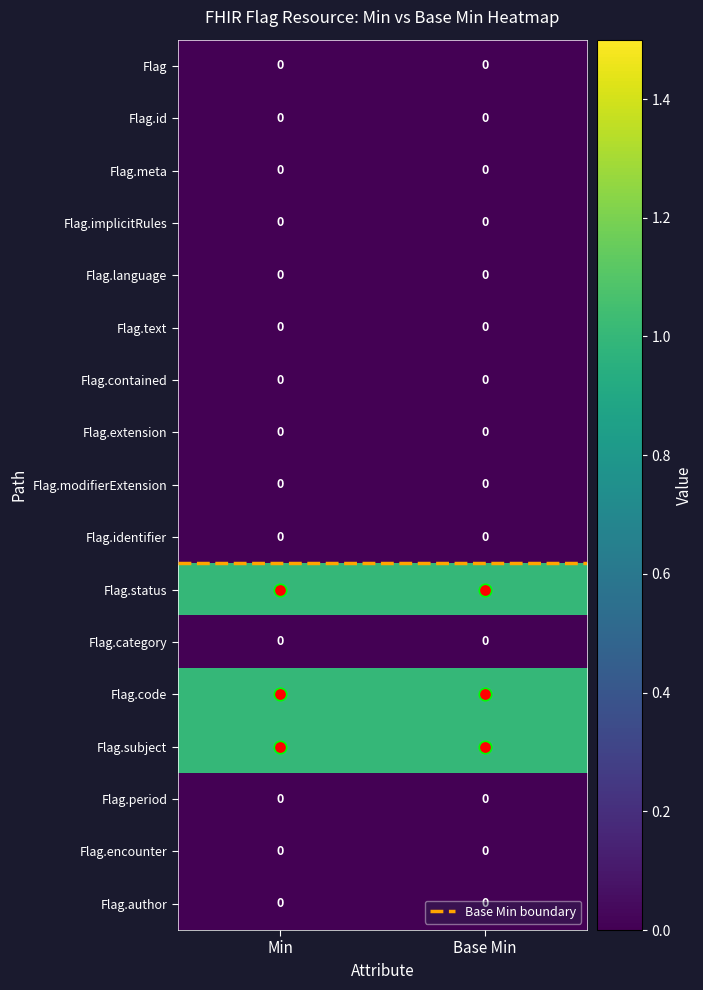

Is it true that Flag.text equals 0 at Min?

True